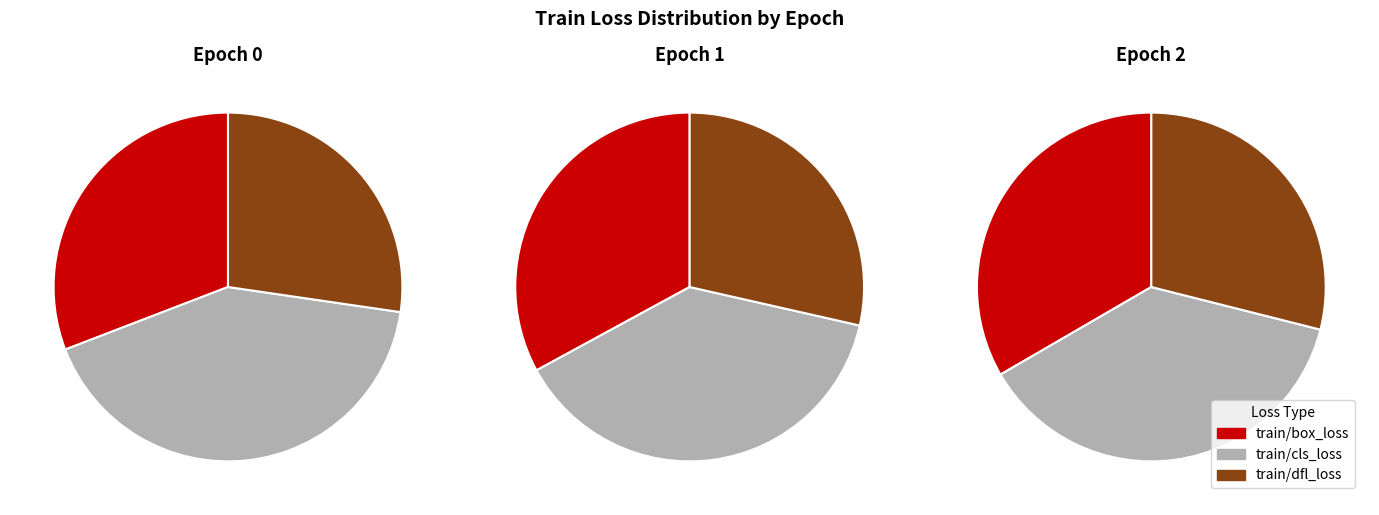

To the nearest percent, what percentage of the pie is 2?

32%